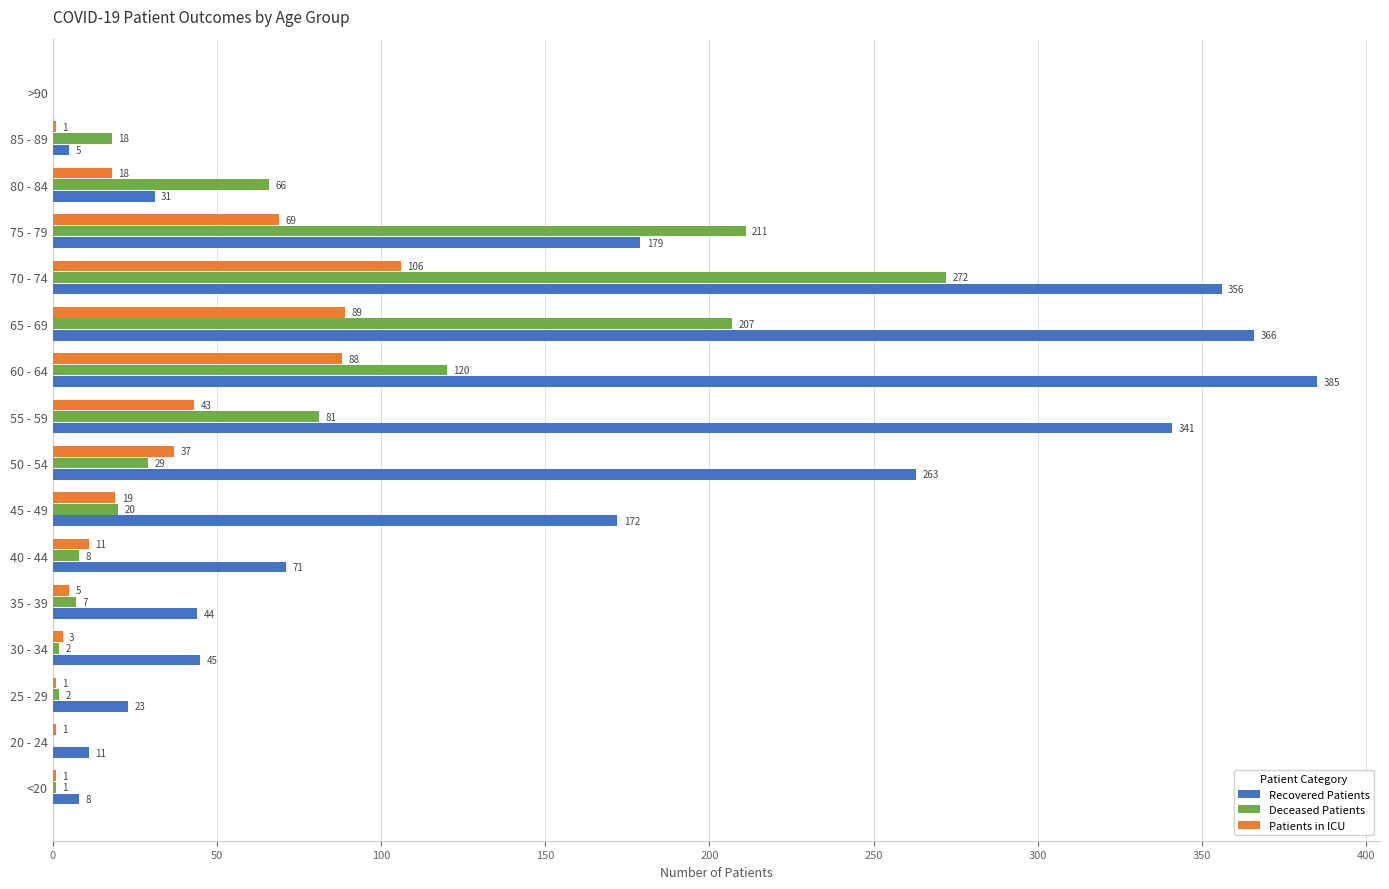

What are all the series names shown in the legend?

Recovered Patients, Deceased Patients, Patients in ICU